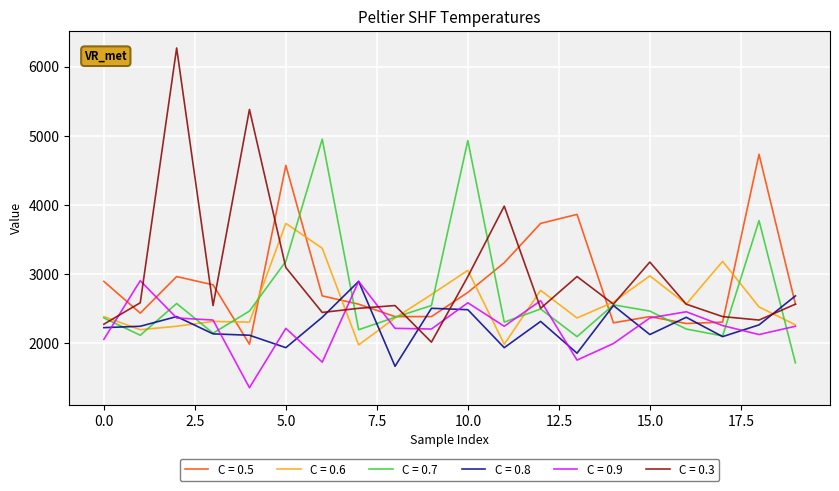

What is the greatest value displayed?

6270